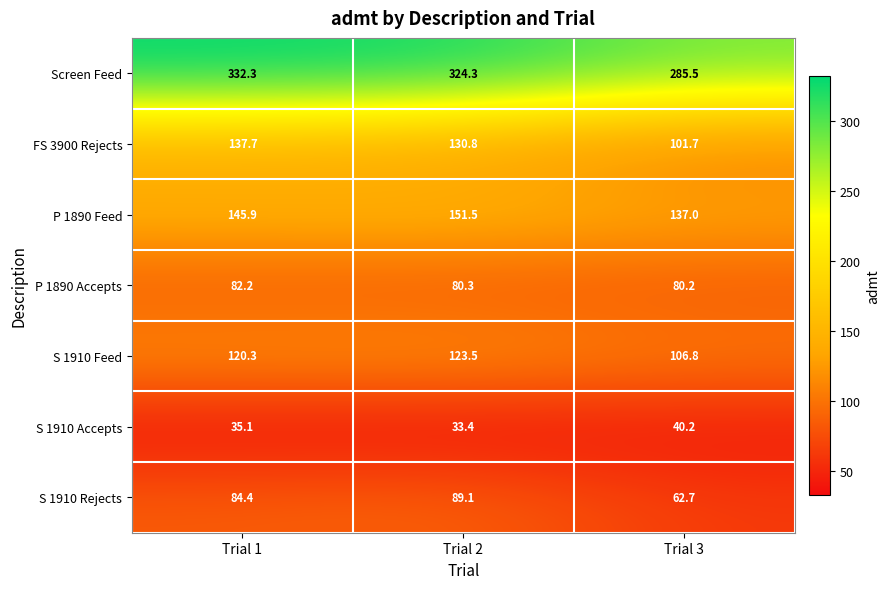

The value of S 1910 Feed at Trial 2 is 123.5. True or false?

True